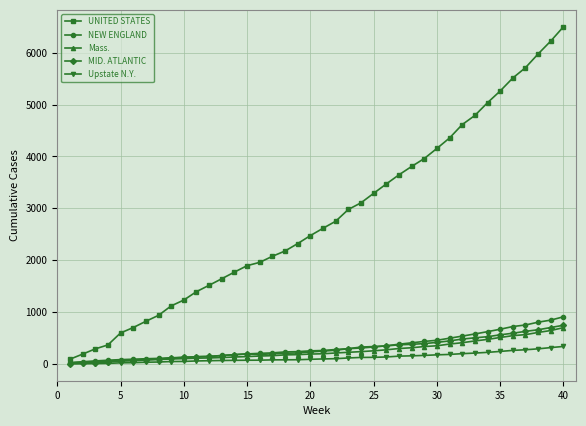

What is the maximum value shown in the chart?

6502